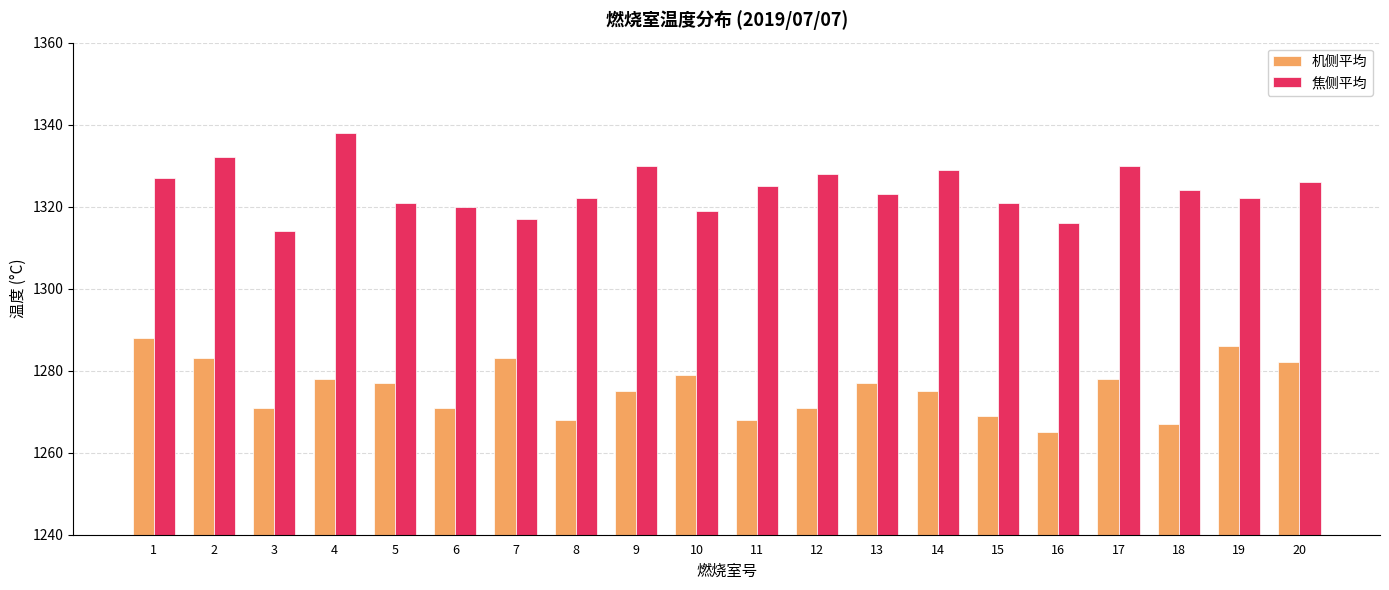

Reading left to right, what are all the values shown in this chart?

机侧平均: 1=1288	2=1283	3=1271	4=1278	5=1277	6=1271	7=1283	8=1268	9=1275	10=1279	11=1268	12=1271	13=1277	14=1275	15=1269	16=1265	17=1278	18=1267	19=1286	20=1282
焦侧平均: 1=1327	2=1332	3=1314	4=1338	5=1321	6=1320	7=1317	8=1322	9=1330	10=1319	11=1325	12=1328	13=1323	14=1329	15=1321	16=1316	17=1330	18=1324	19=1322	20=1326